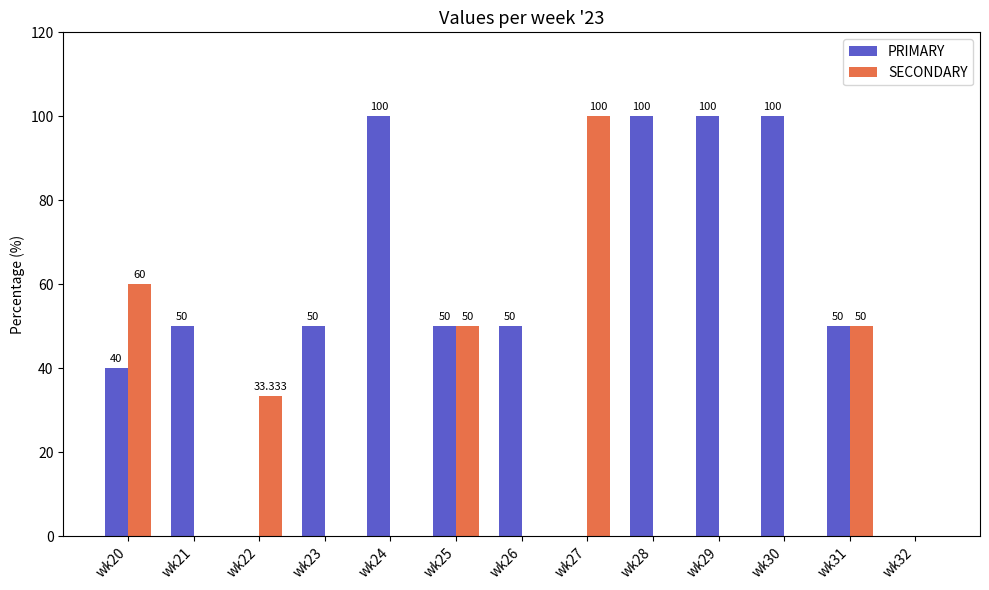

What is the average value of the SECONDARY series?

22.6